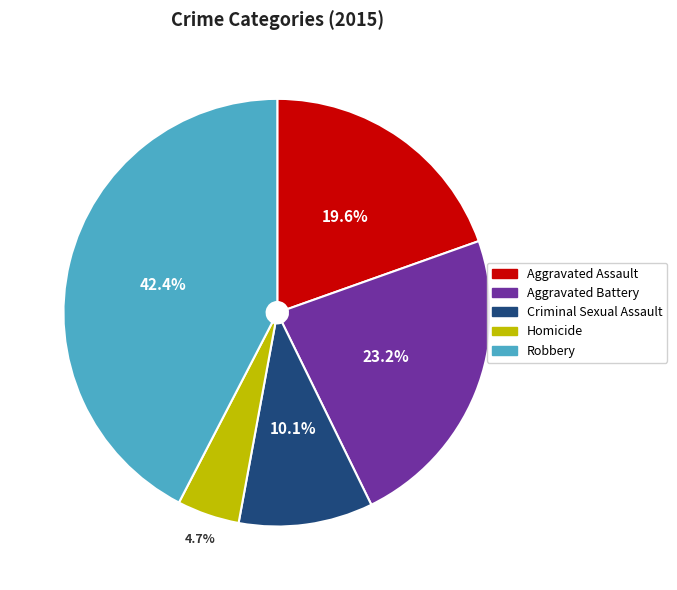

Approximately how many times larger is the value at Aggravated Assault compared to Aggravated Battery?

0.8